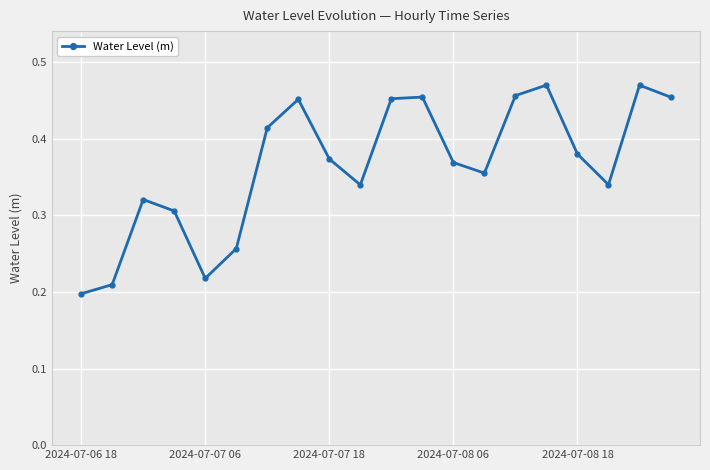

What is the sum of all values?

7.3